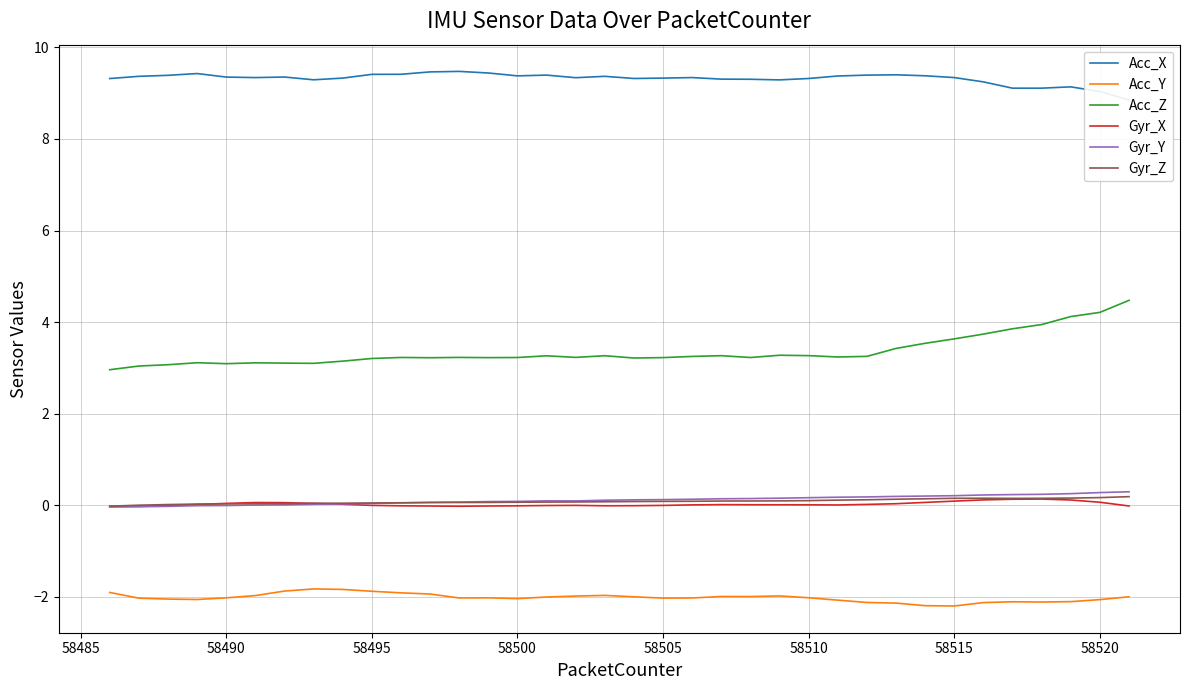

What are all the series names shown in the legend?

Acc_X, Acc_Y, Acc_Z, Gyr_X, Gyr_Y, Gyr_Z